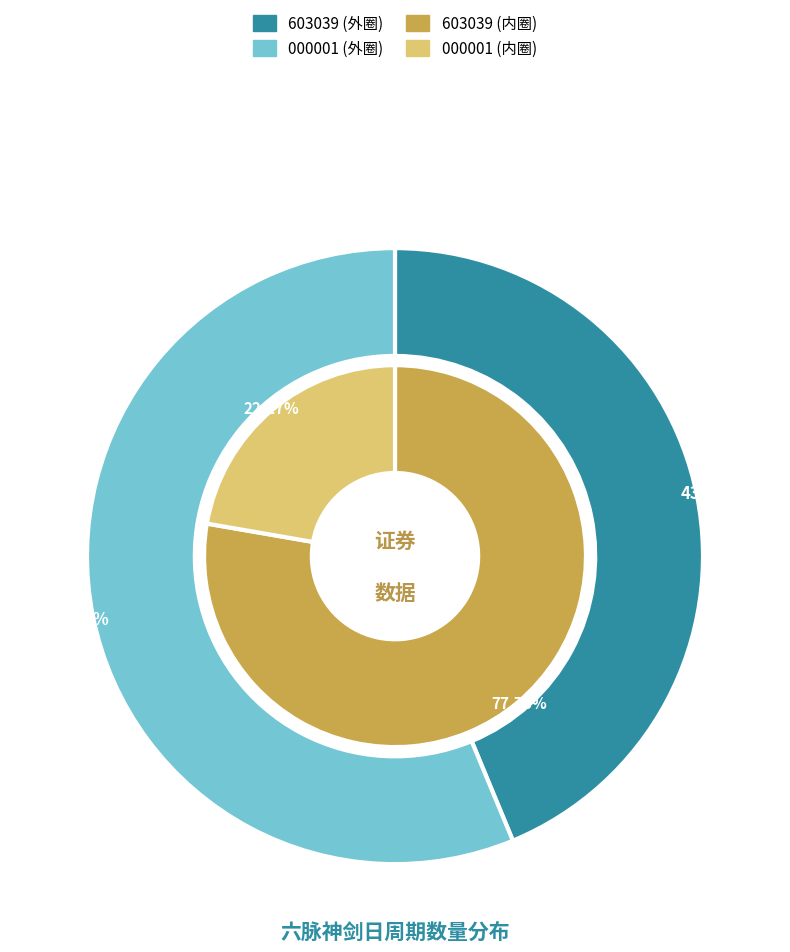

To the nearest percent, what is the combined percentage of 603039 and 1?

100%